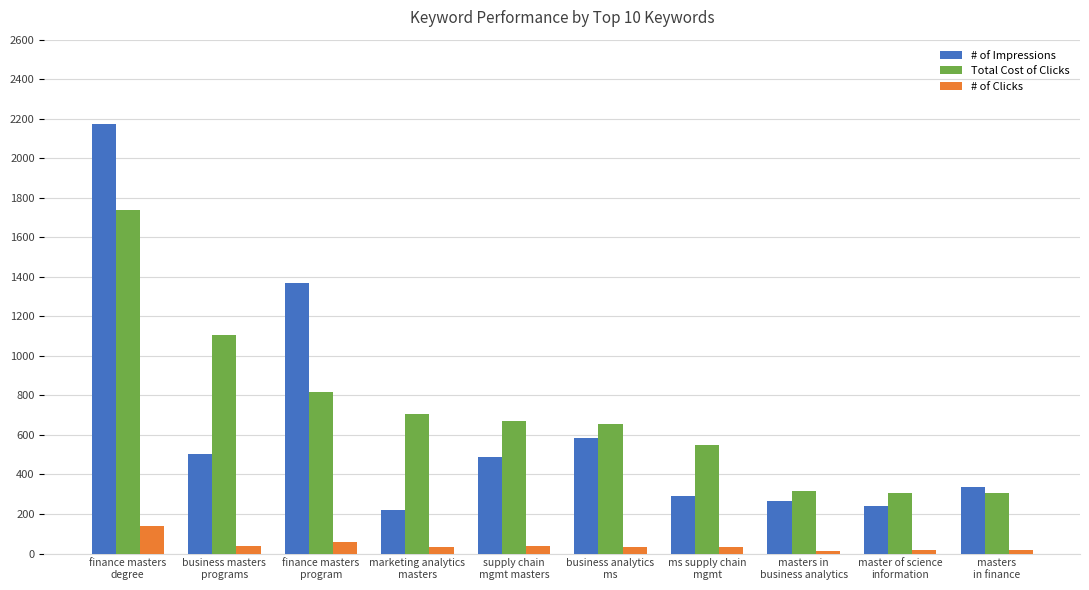

List the series in order of their peak value, lowest first.

# of Clicks, Total Cost of Clicks, # of Impressions